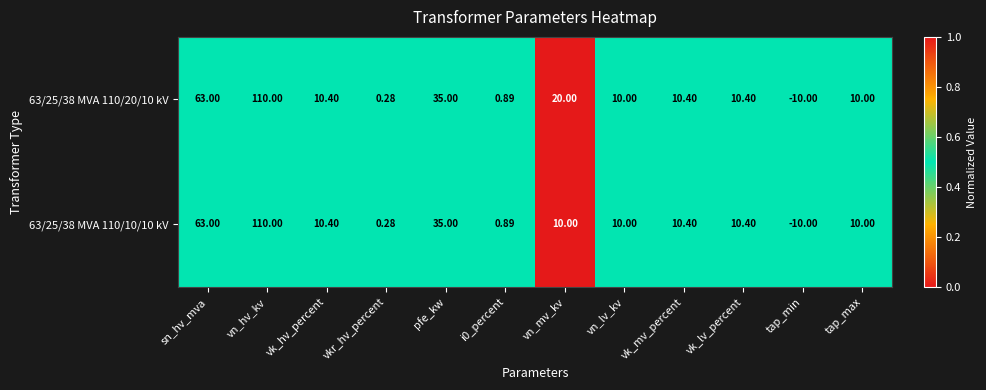

At which category is the sum across all series the highest?

vn_hv_kv